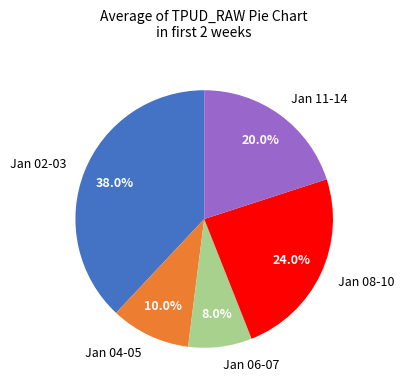

Does Jan 02-03 account for over 50% of the chart?

No